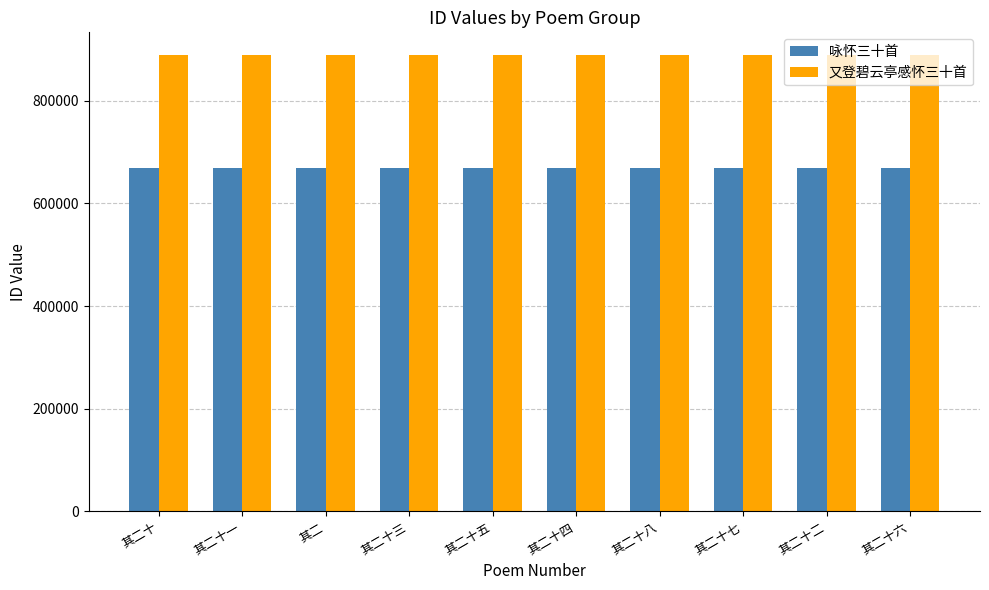

The 又登碧云亭感怀三十首 series shows 888543 at 其二十四. True or false?

True